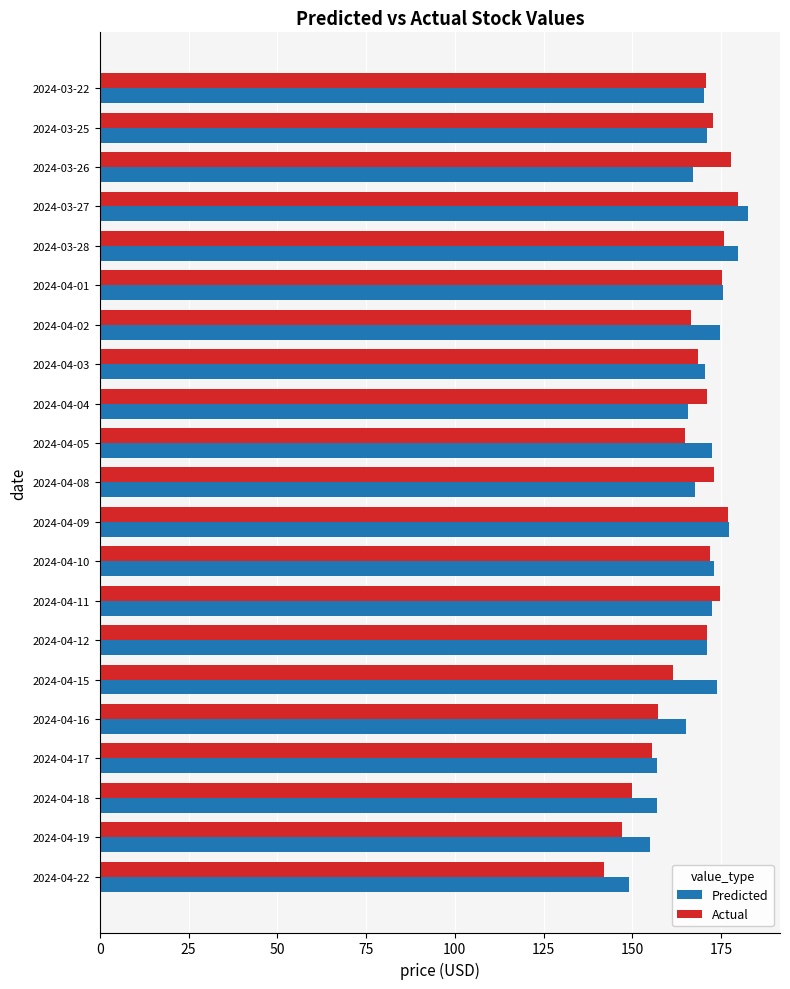

Which series has the largest range (max minus min)?

Actual